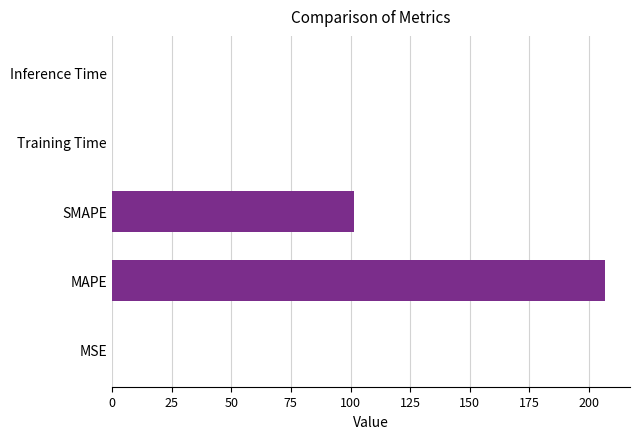

Between SMAPE and Training Time, which is larger?

SMAPE